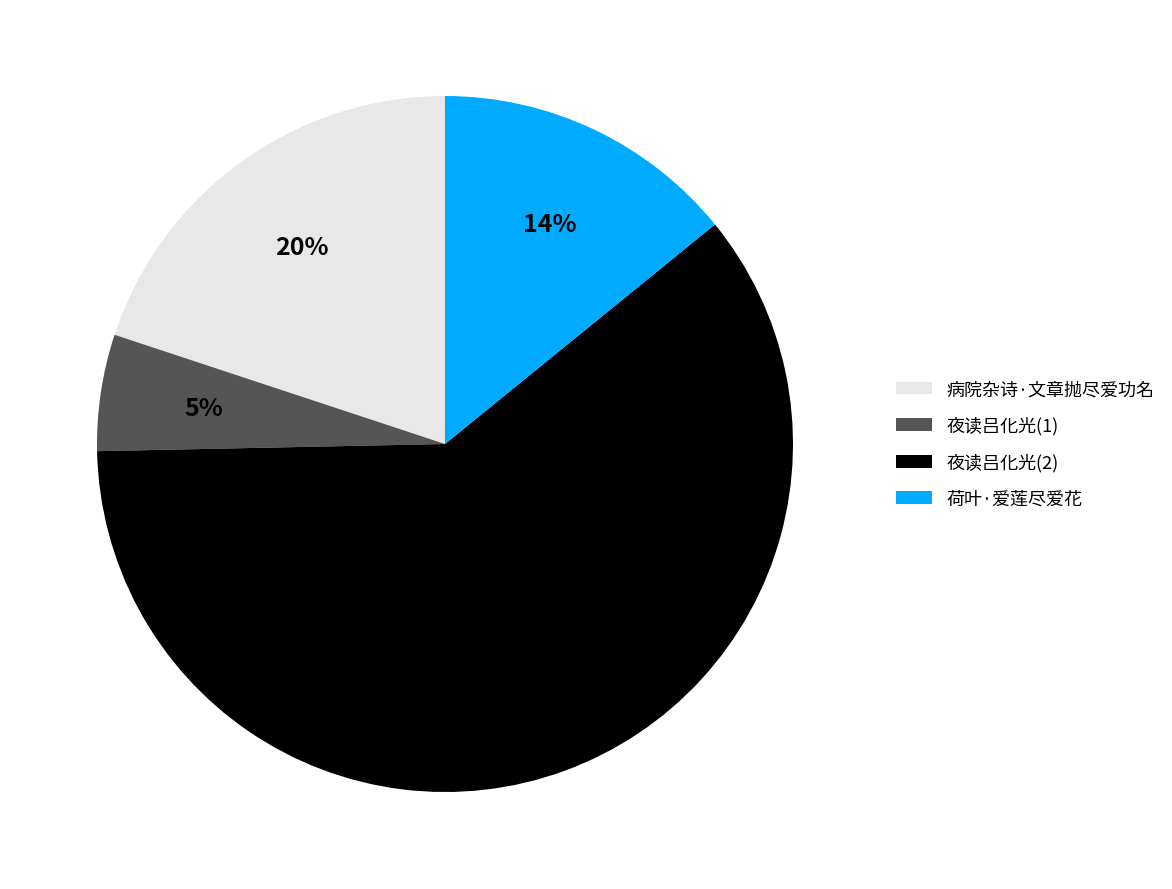

To the nearest percent, what portion does 病院杂诗·文章抛尽爱功名 represent?

20%